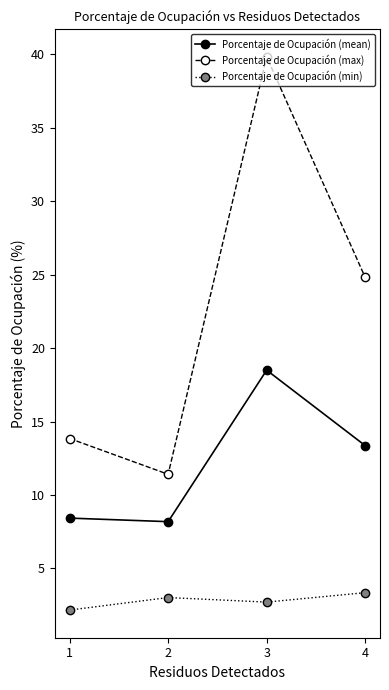

True or false: Porcentaje de Ocupación (min) and Porcentaje de Ocupación (max) cross at least once.

False